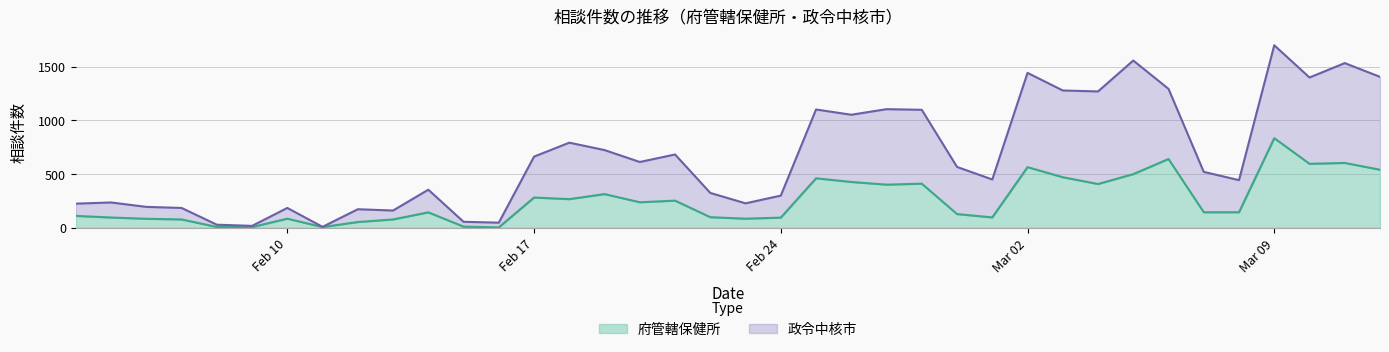

What are all the series names shown in the legend?

府管轄保健所, 政令中核市